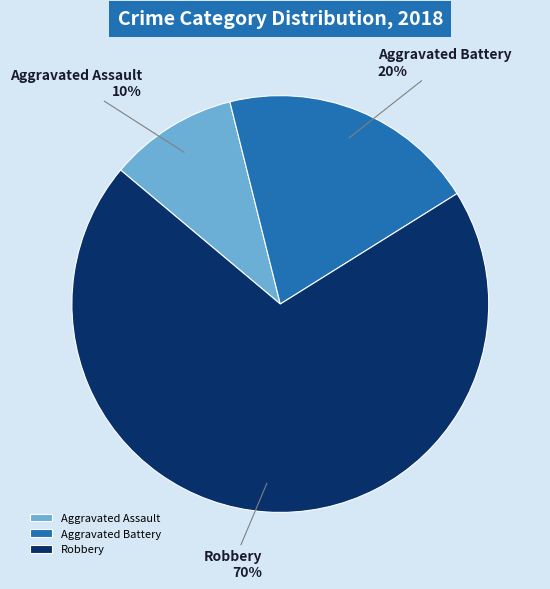

How many segments does this pie chart have?

3